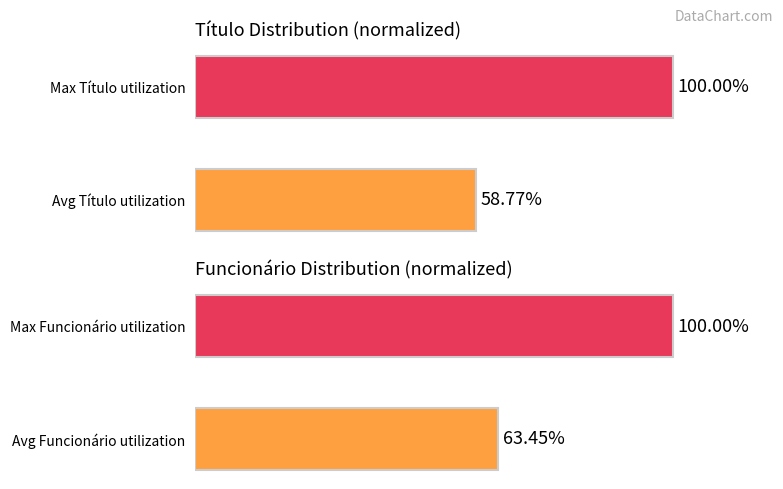

What is the value of the Título bar at the 1st from the left?

58.8